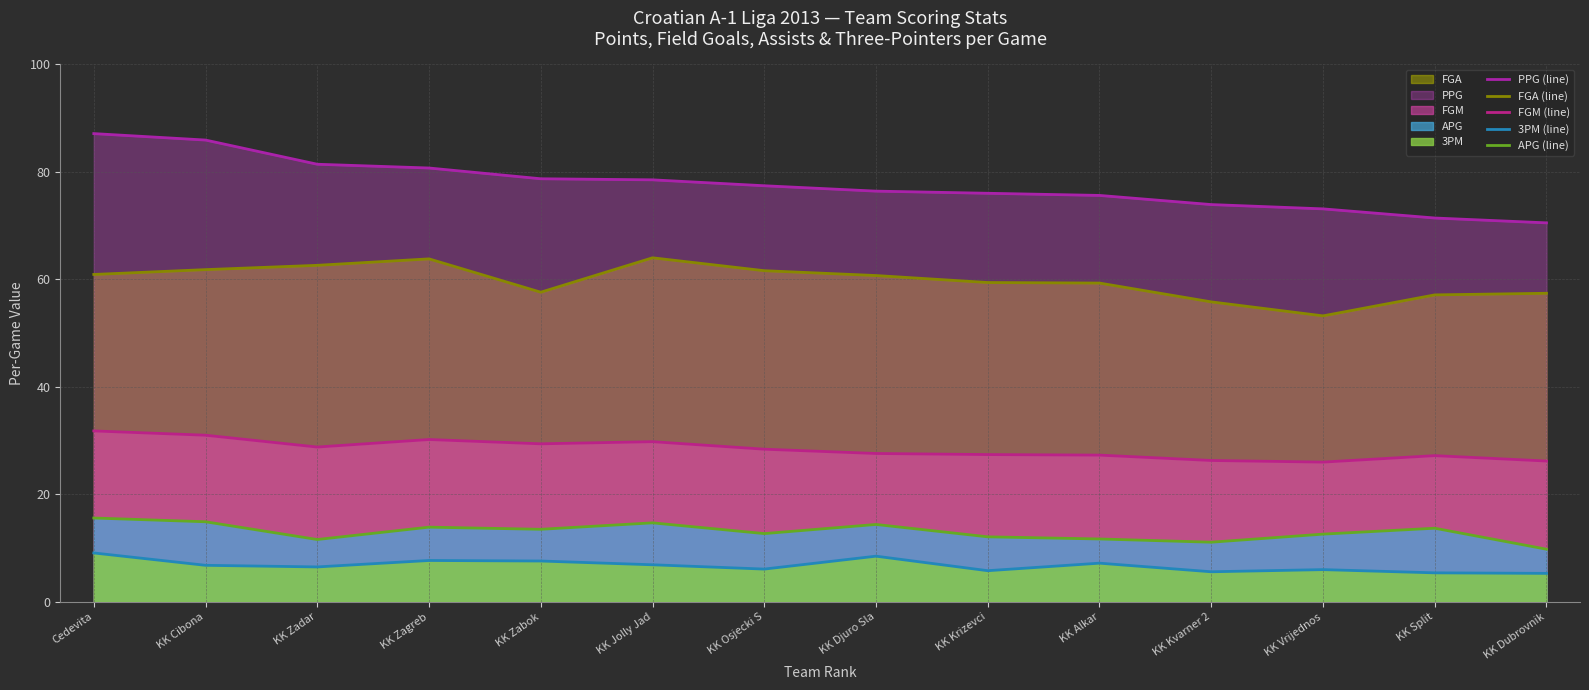

What is the spread (max minus min) of values at KK Cibona?

79.1